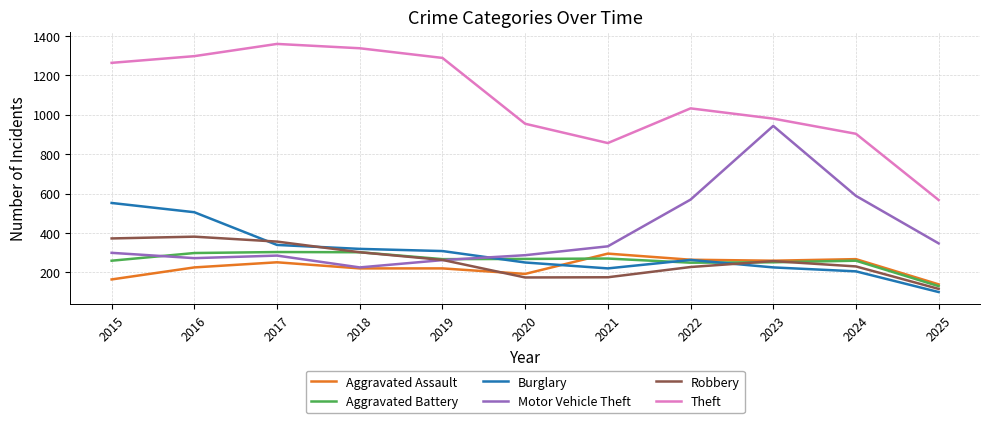

True or false: Robbery and Theft cross at least once.

False